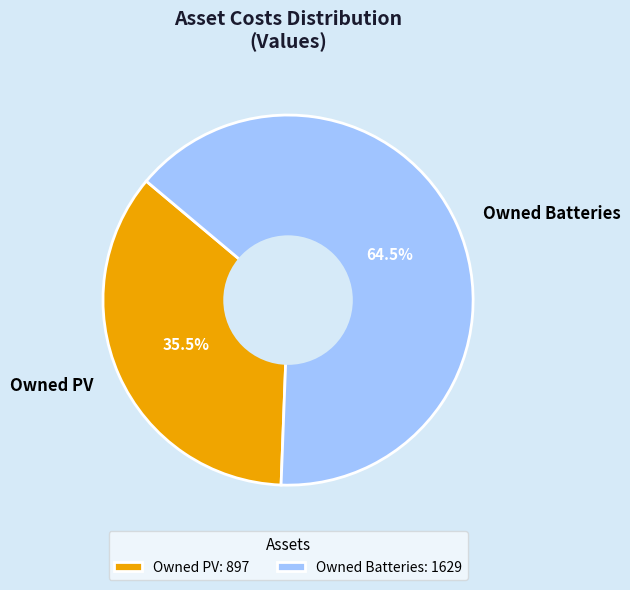

Is there any slice that represents more than half of the pie?

Yes